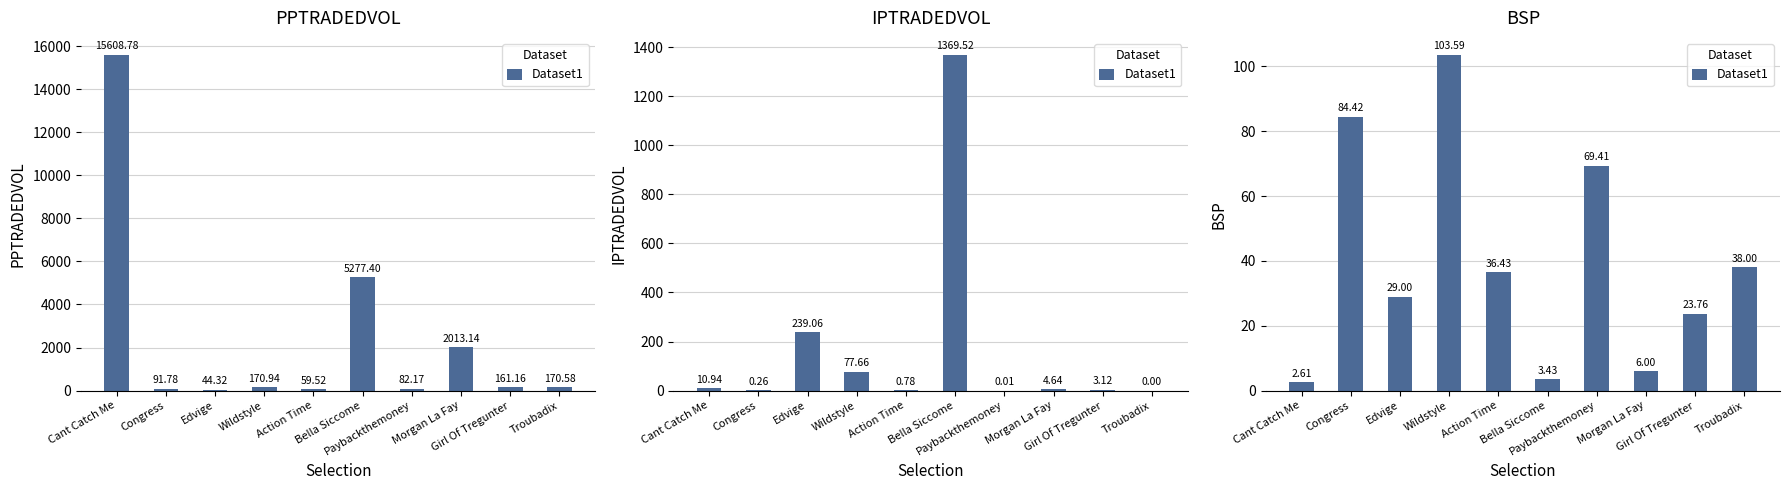

At which category does the chart reach its peak across all series?

Wildstyle